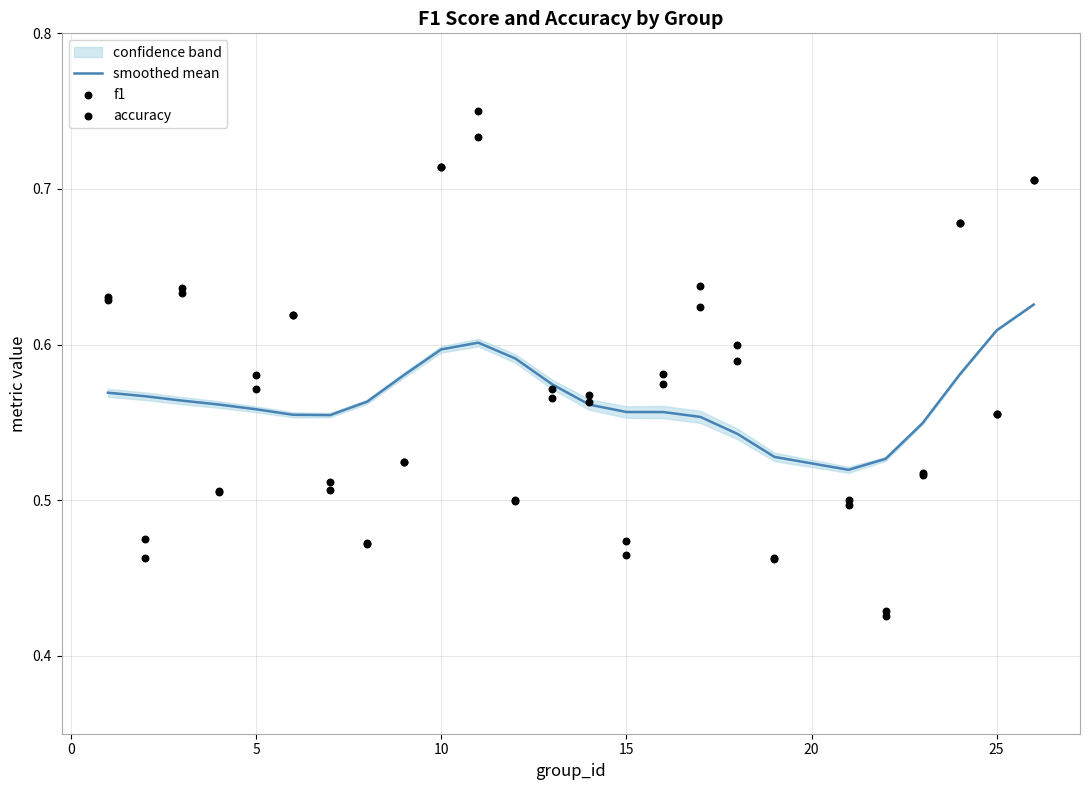

Is it true that smoothed mean equals 0.3 at 15?

False